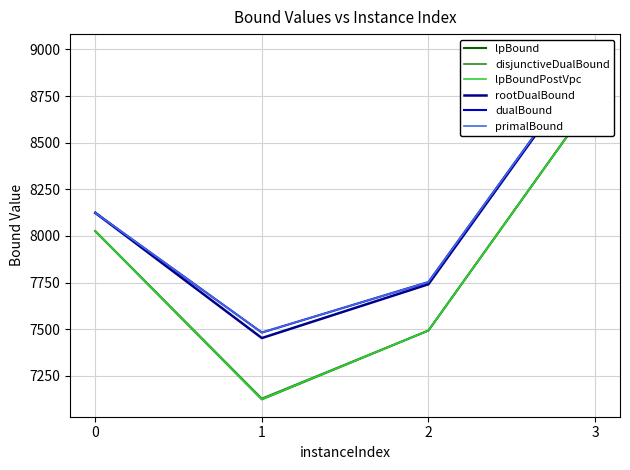

What is the difference between the maximum and second lowest values in the dualBound series?

1236.0